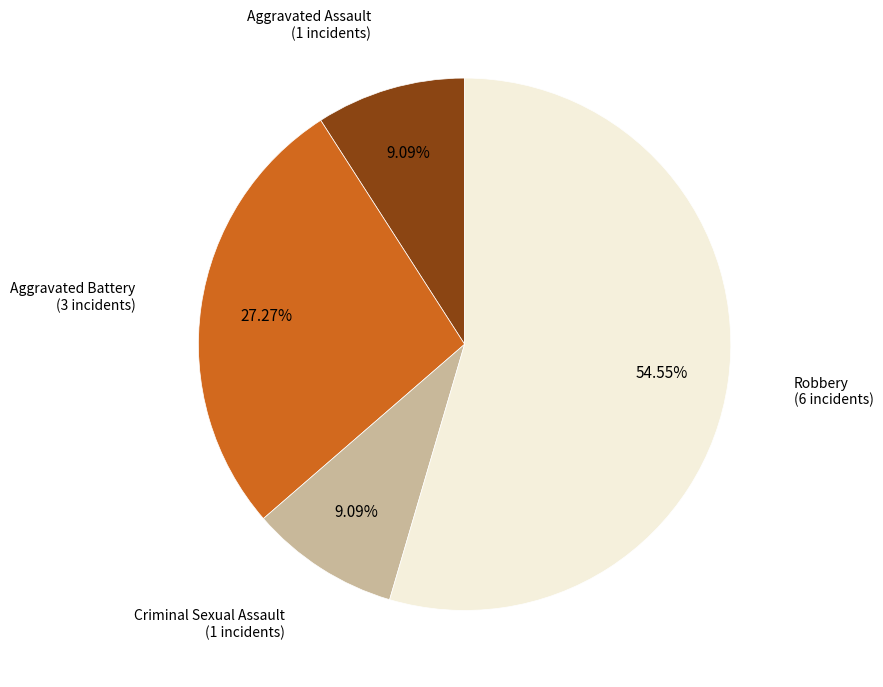

Is there any slice that represents more than half of the pie?

Yes